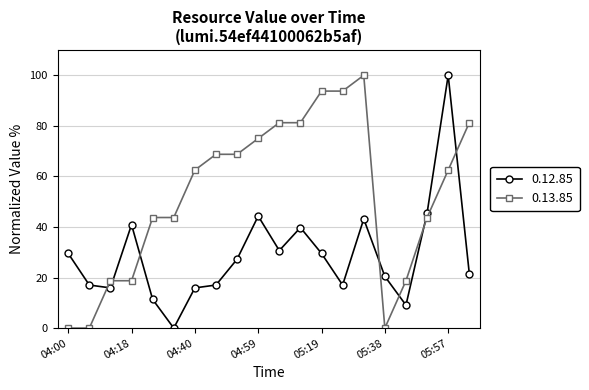

True or false: 0.12.85 and 0.13.85 intersect in this chart.

True